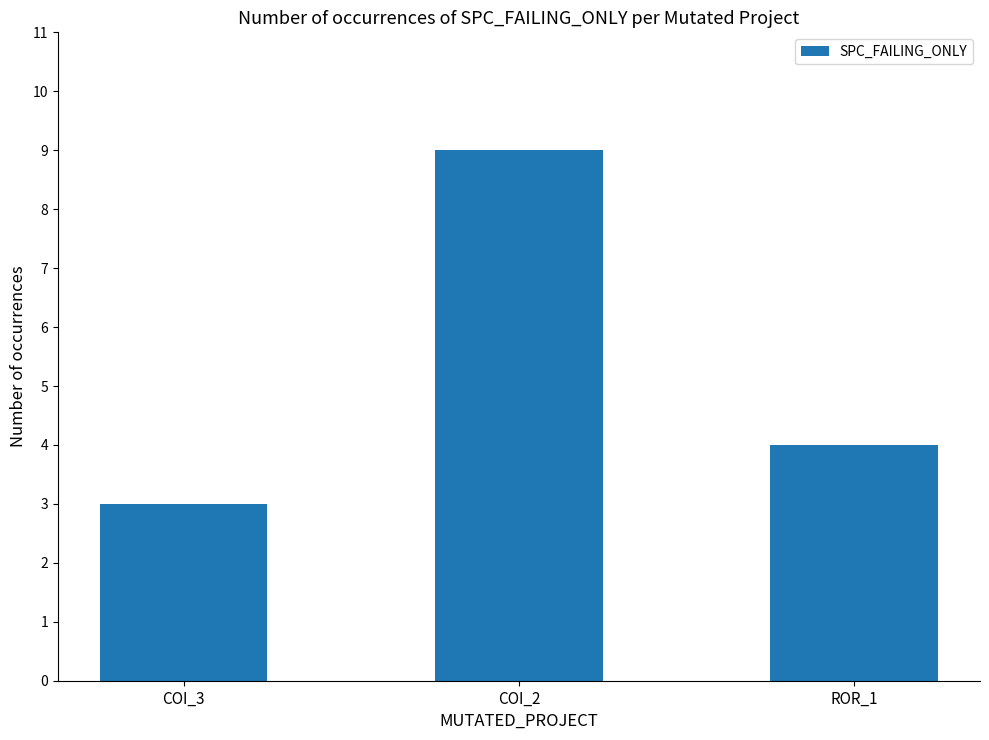

The chart shows a value of 6 at ROR_1. True or false?

False